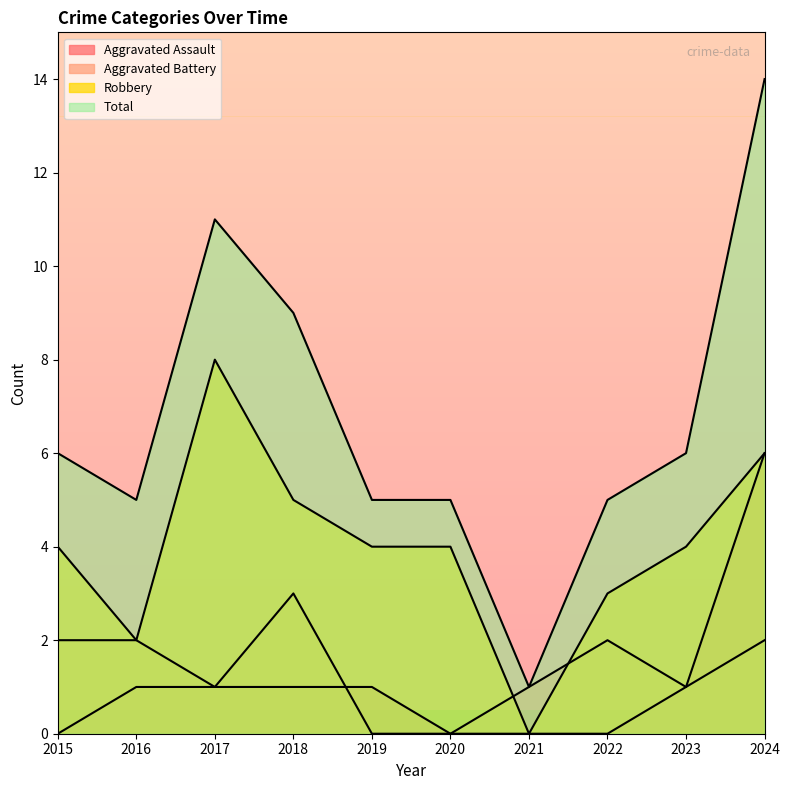

In Total, how many points are lower than both neighbors (excluding endpoints)?

2